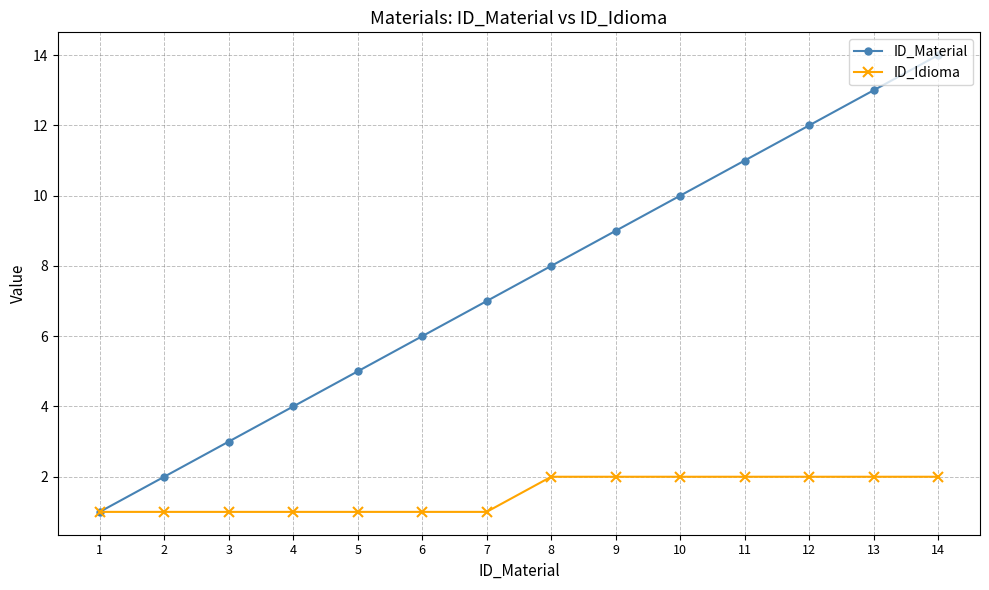

What is the difference between the ID_Material values at 9 and 5?

4